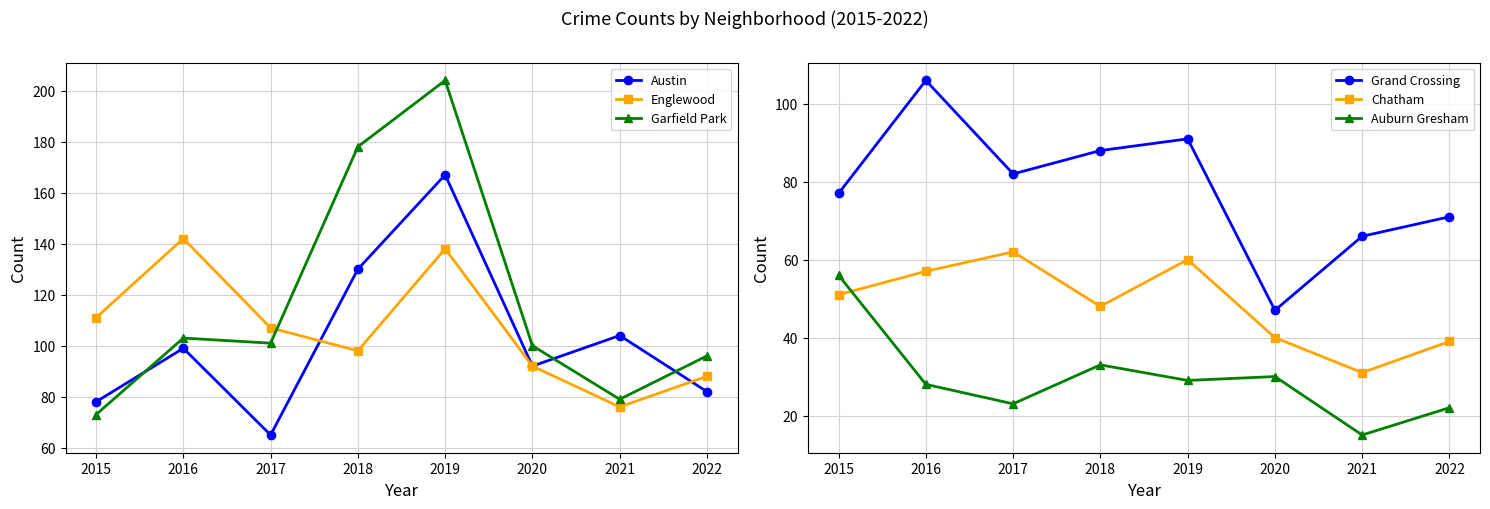

What is the sum of the Garfield Park values at 2020 and 2017?

201